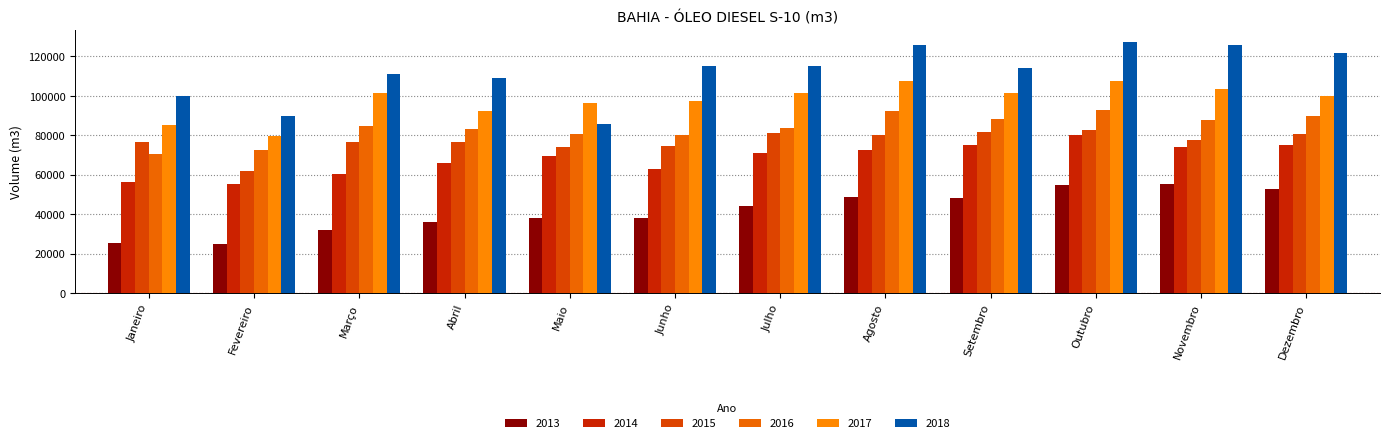

Rank the series by their maximum value, from highest to lowest.

2018, 2017, 2016, 2015, 2014, 2013